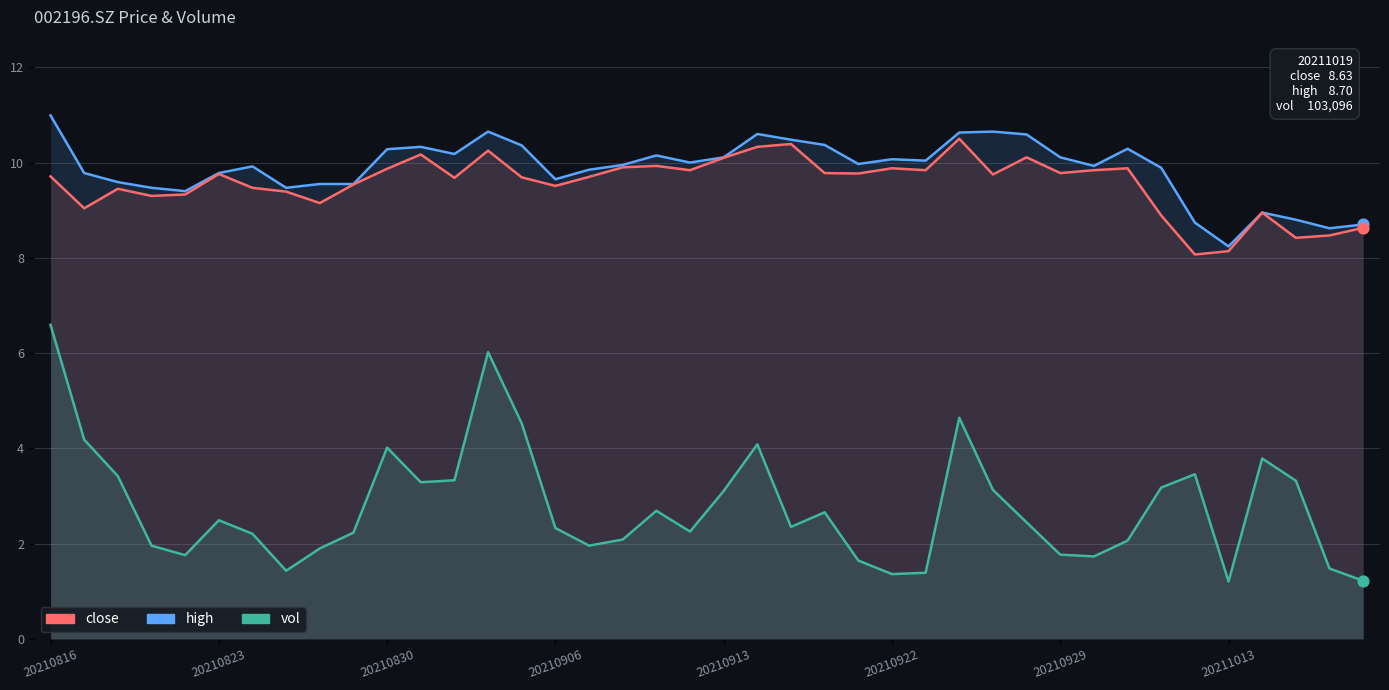

Is the value of close at 17 greater than the value of high at 35?

Yes